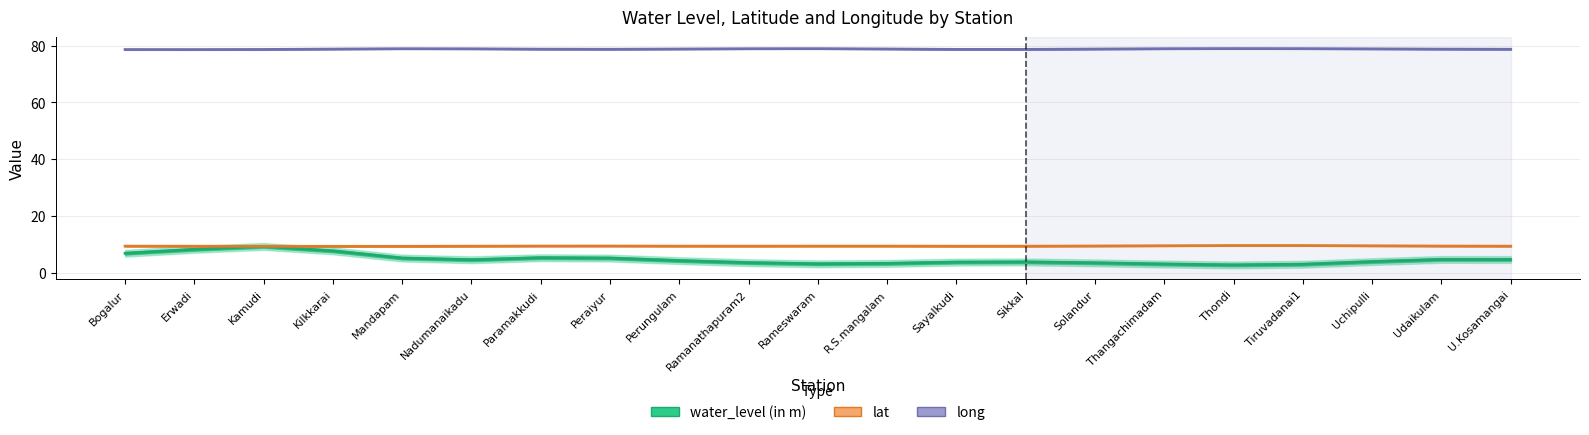

What are all the series names shown in the legend?

water_level (in m), lat, long